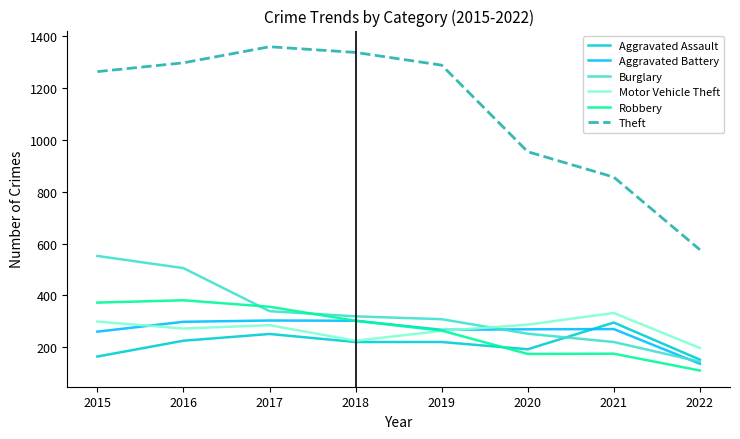

What is the minimum value shown in the chart?

110